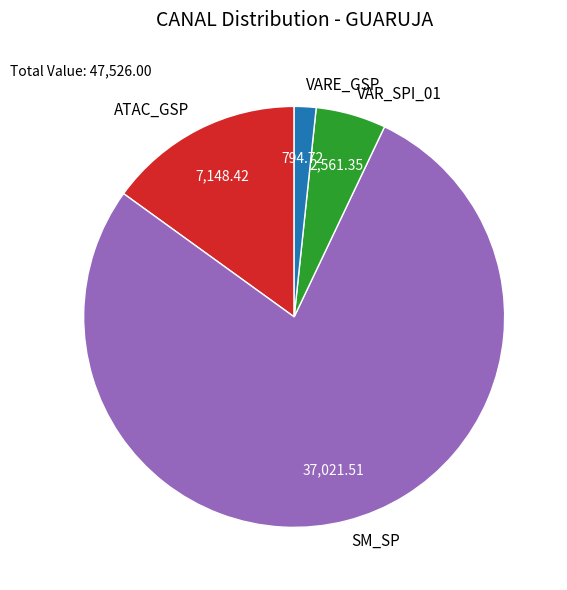

Rank the categories by value from highest to lowest.

SM_SP, ATAC_GSP, VAR_SPI_01, VARE_GSP